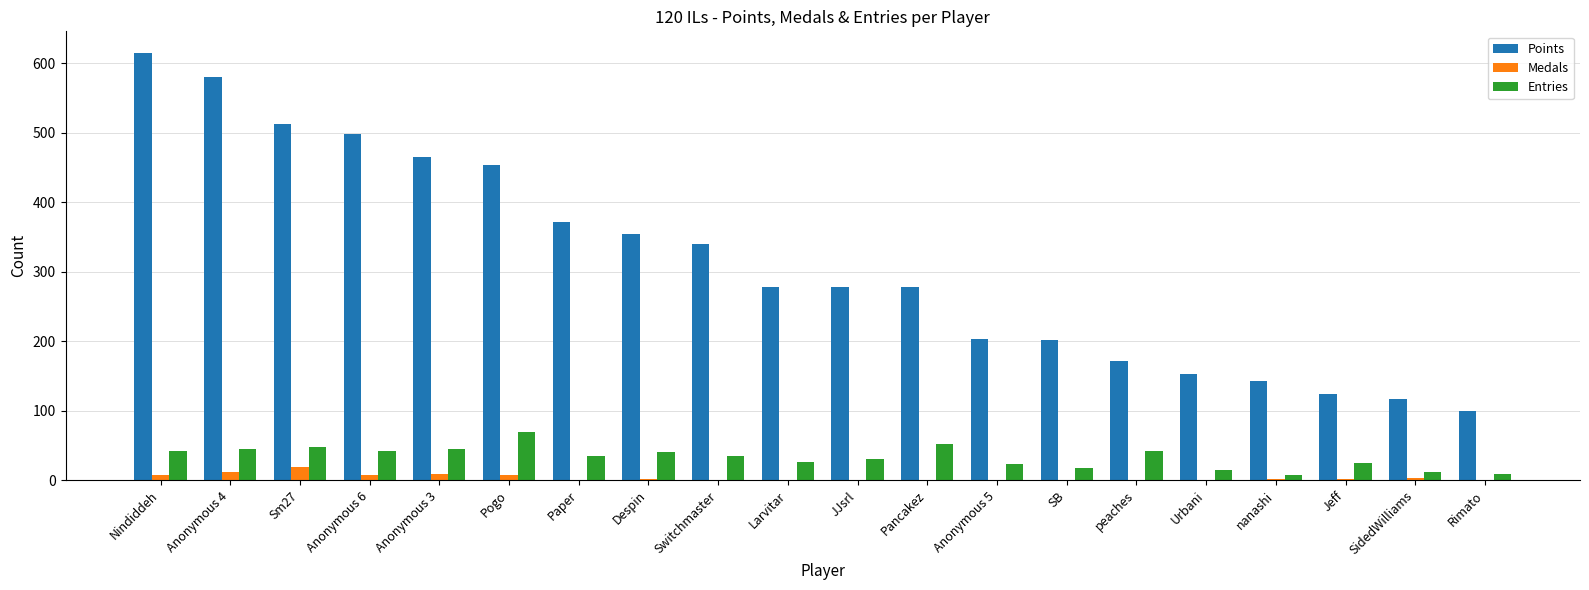

Which series has the largest total across all categories?

Points